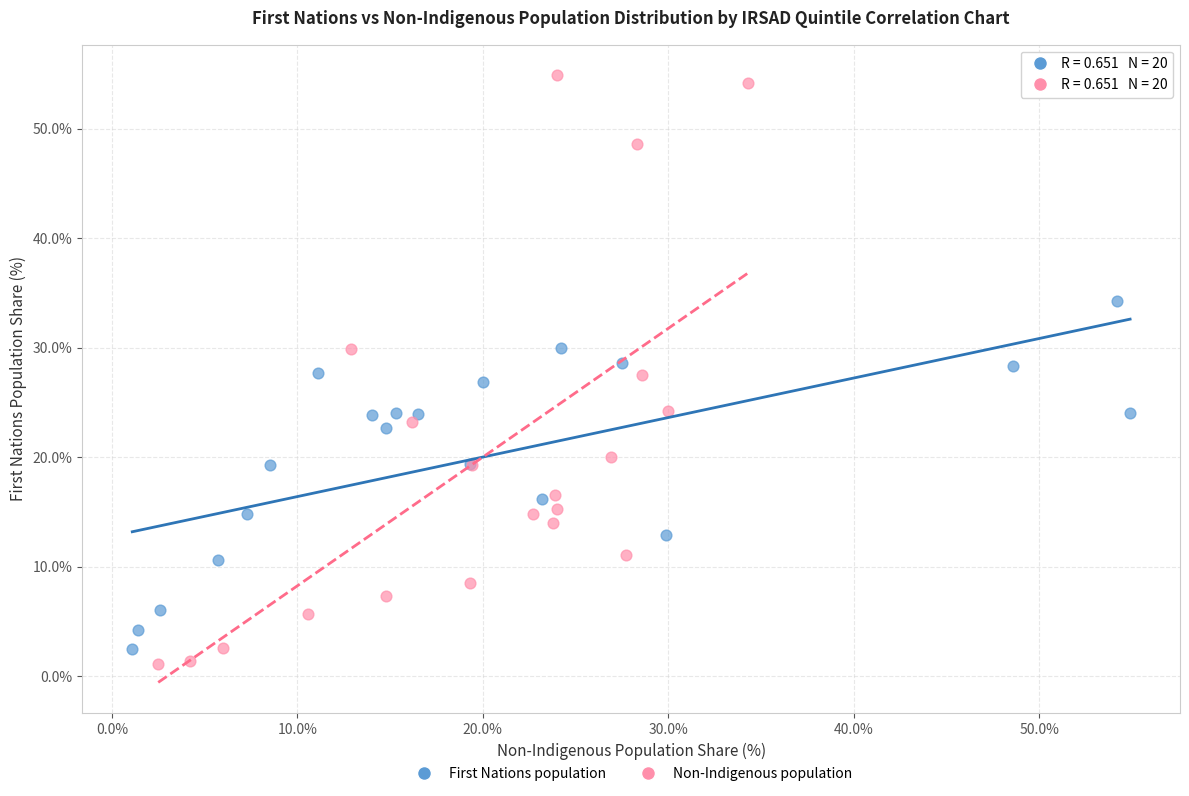

Which series reaches the maximum Y coordinate?

Non-Indigenous population